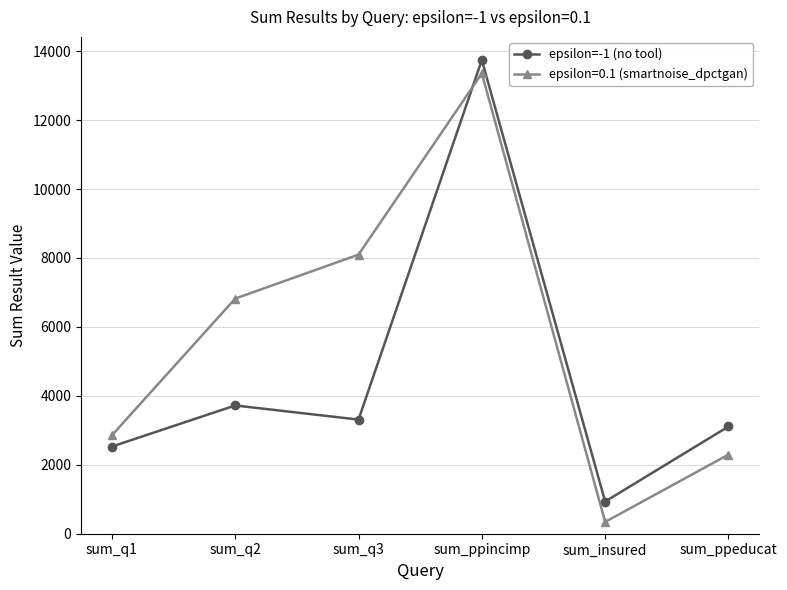

Read the epsilon=0.1 (smartnoise_dpctgan) value at sum_ppincimp.

13354